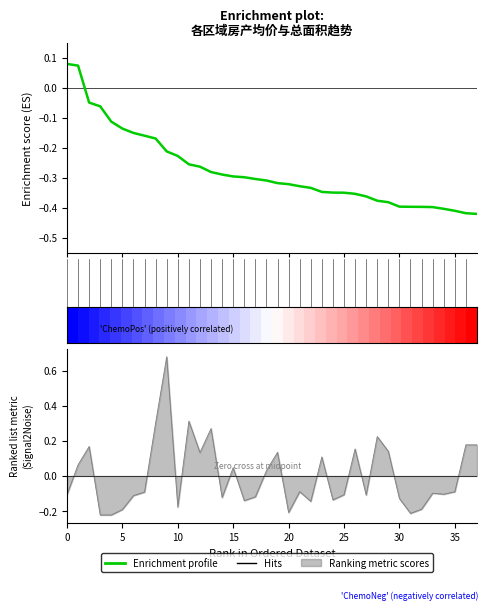

The value of Enrichment profile at 25 is -0.6. True or false?

False